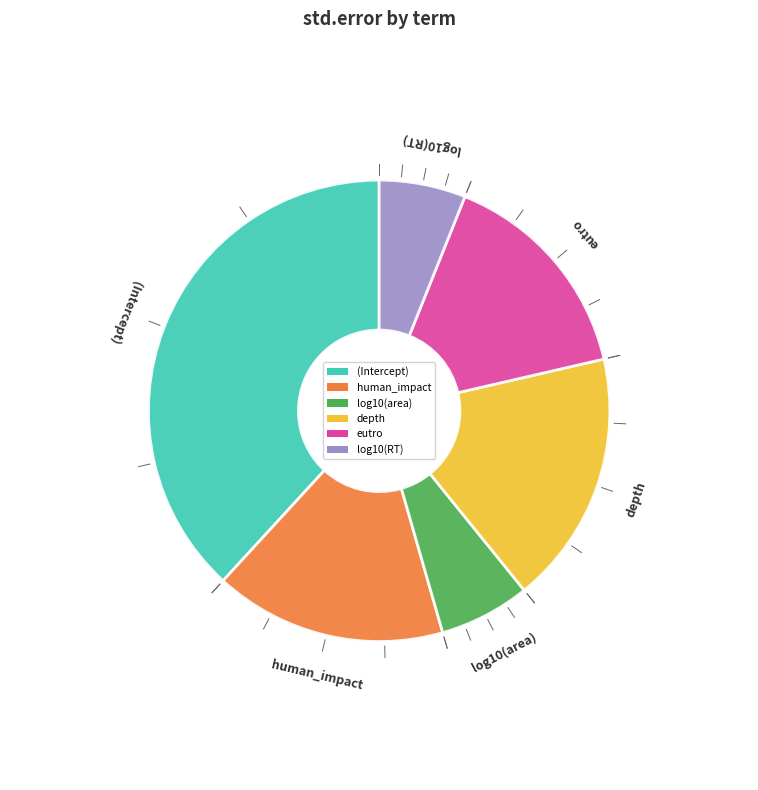

What is the largest slice in the pie chart?

(Intercept)